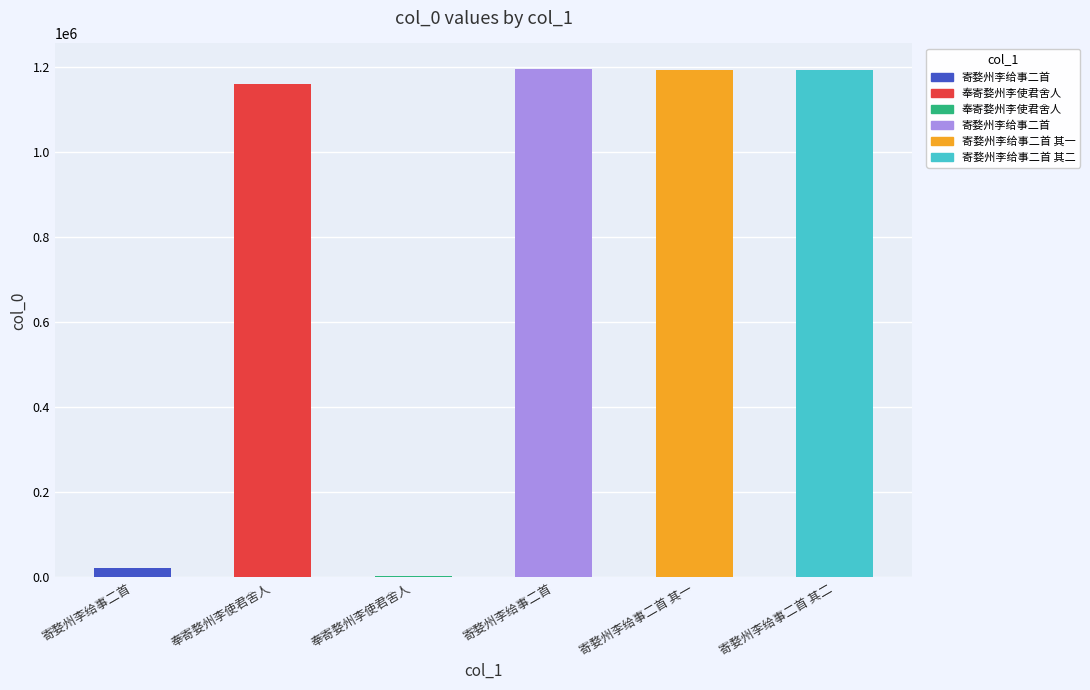

How many bars are there in total?

6